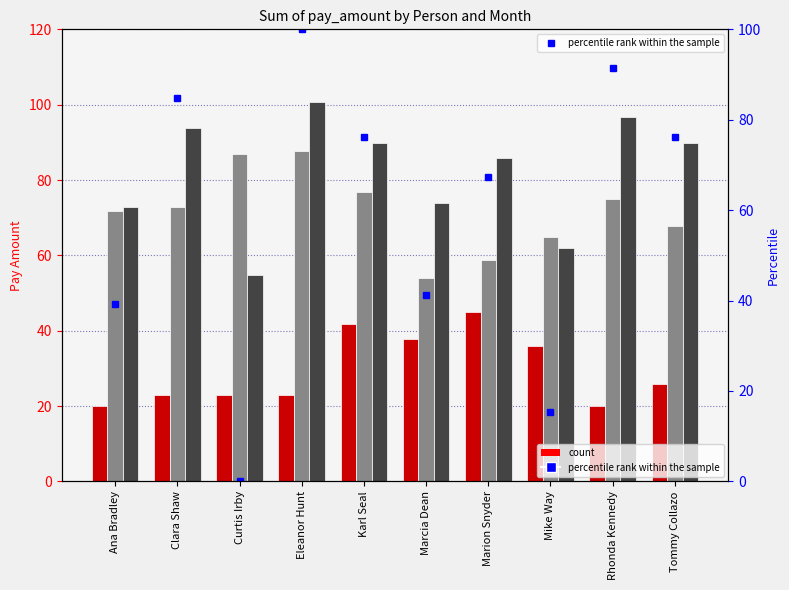

What is the difference between the values at Curtis Irby and Ana Bradley?

39.2